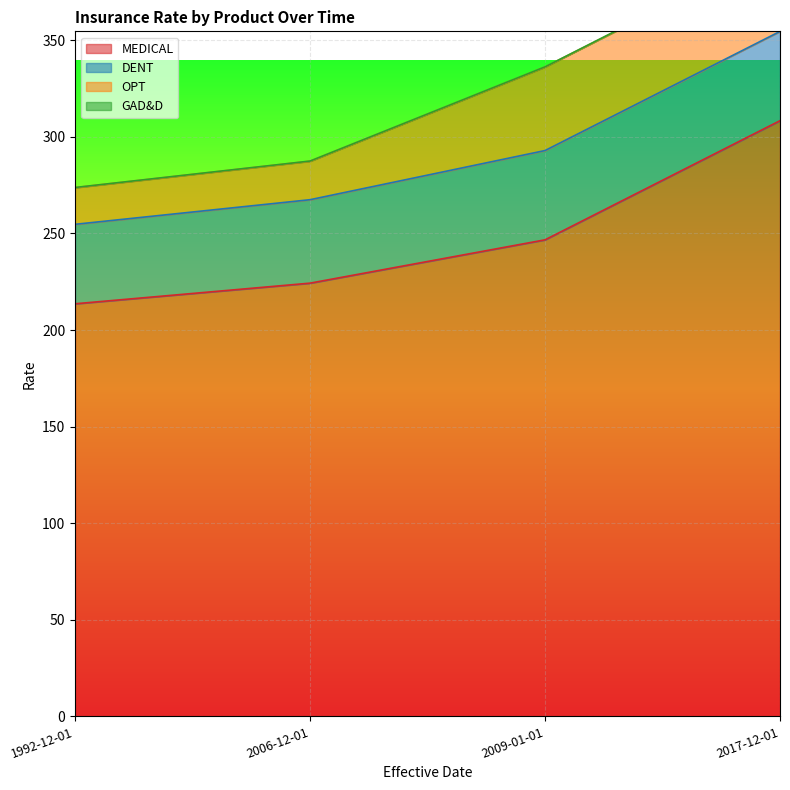

What is the label of the 2nd point from the right?

2009-01-01